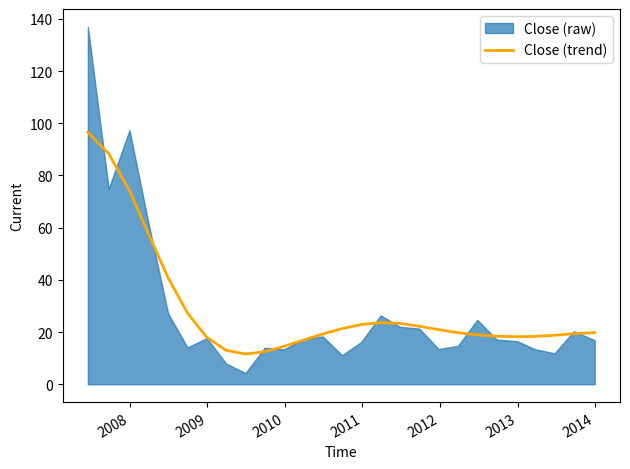

What is the sum of all values?

776.0